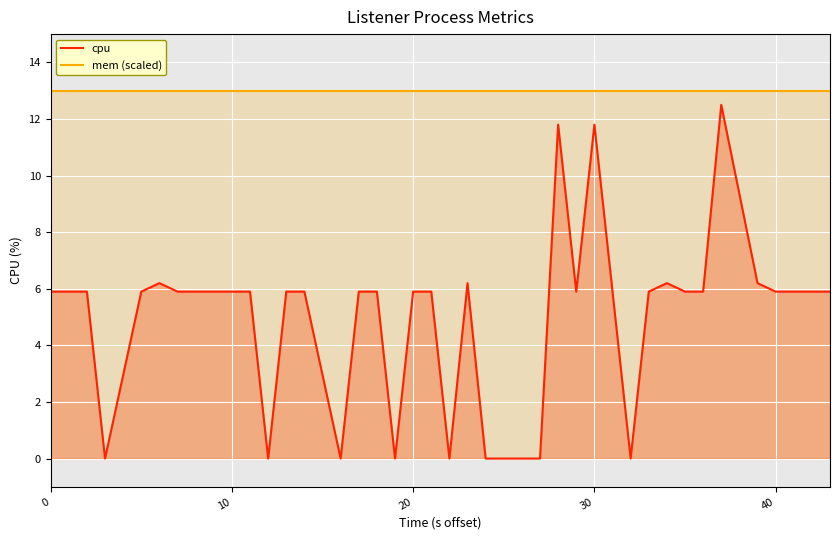

What is the spread (max minus min) of values at 13?

7.1